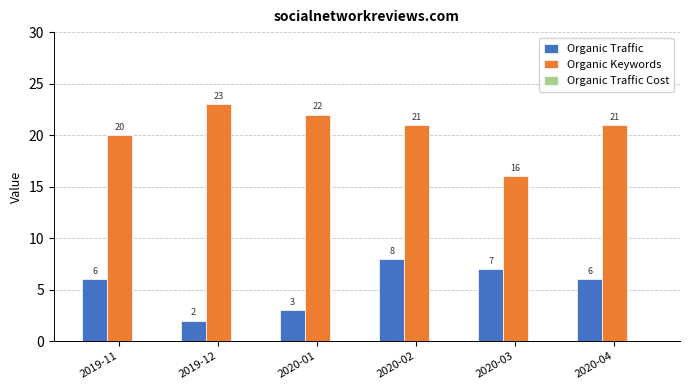

What is the lowest value of the Organic Keywords series?

16